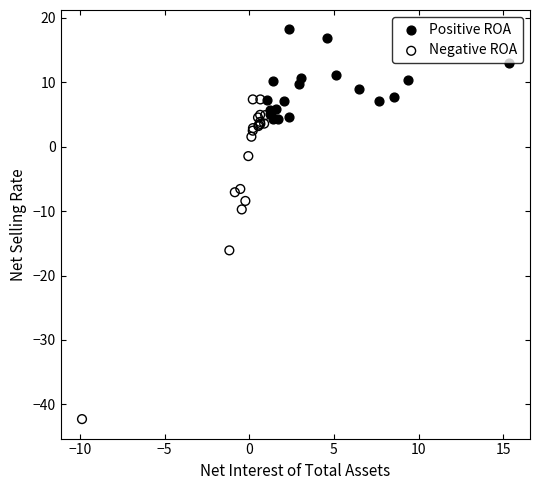

Which series reaches the maximum Y coordinate?

Positive ROA